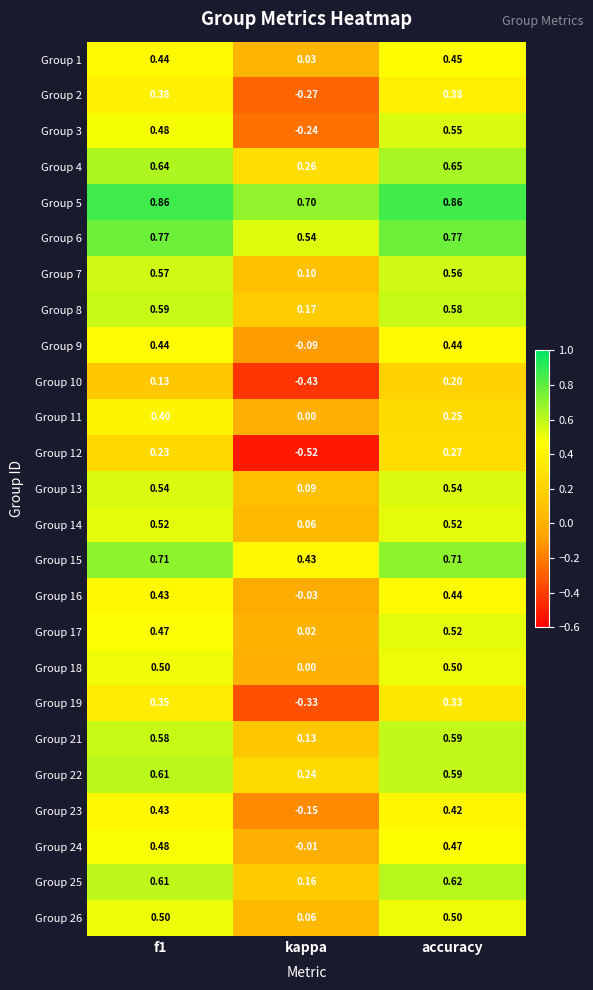

Where is Group 24 nearest to the value 0?

kappa